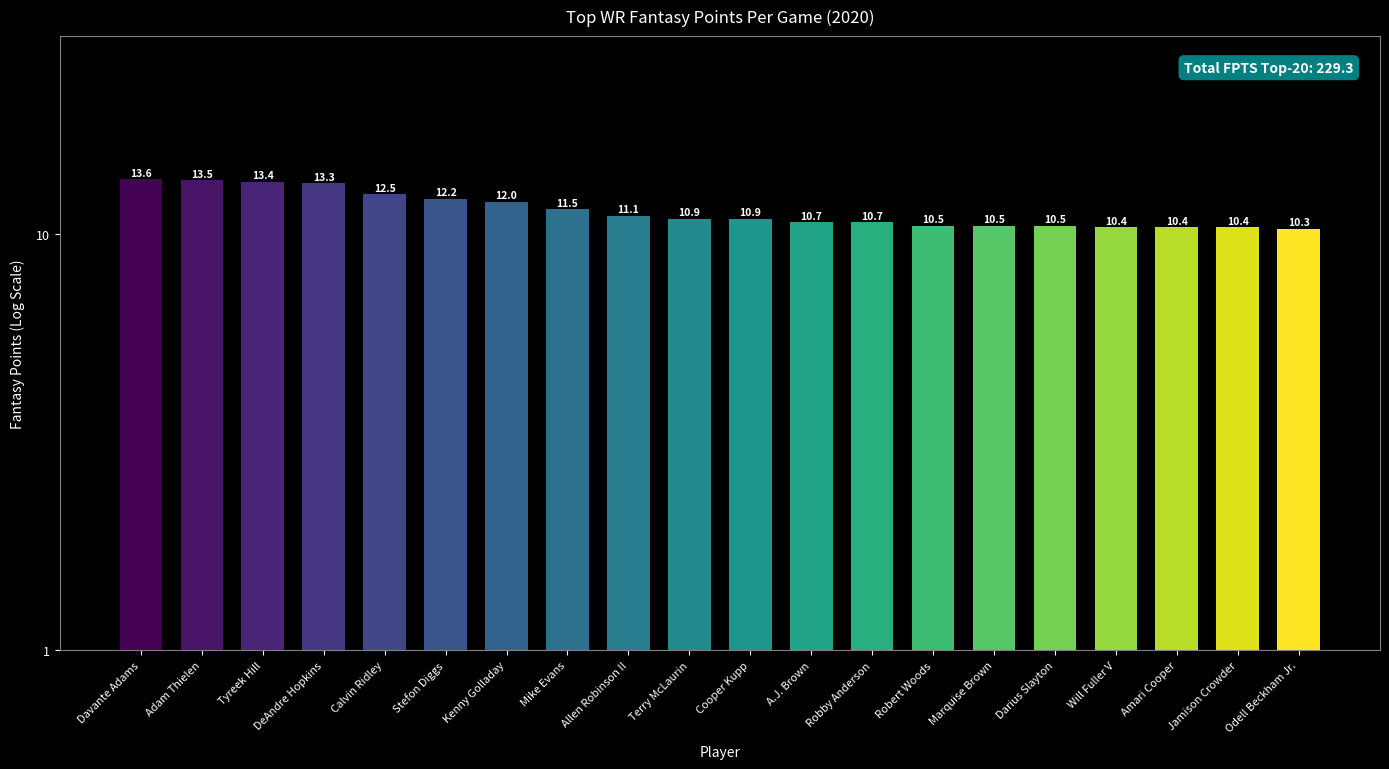

List the labels in order of value, largest first.

Davante Adams, Adam Thielen, Tyreek Hill, DeAndre Hopkins, Calvin Ridley, Stefon Diggs, Kenny Golladay, Mike Evans, Allen Robinson II, Terry McLaurin, Cooper Kupp, A.J. Brown, Robby Anderson, Robert Woods, Marquise Brown, Darius Slayton, Will Fuller V, Amari Cooper, Jamison Crowder, Odell Beckham Jr.